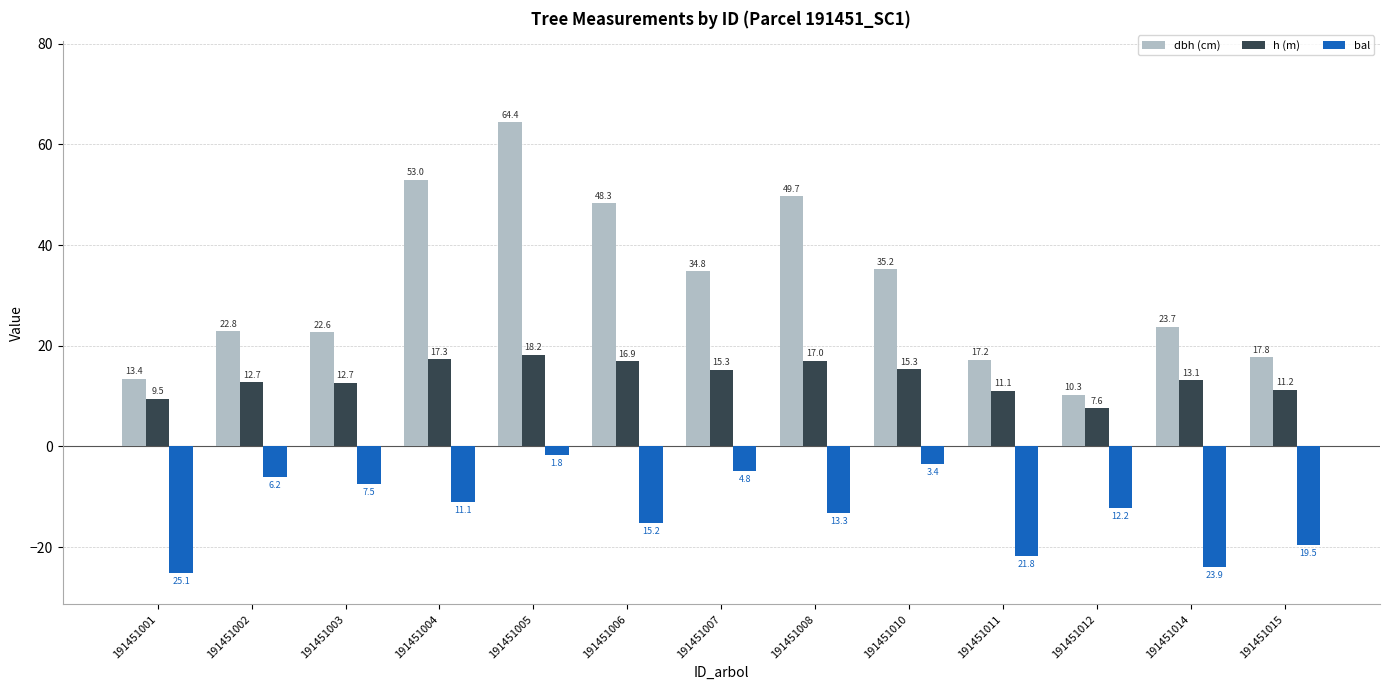

What is the maximum value shown in the chart?

64.4